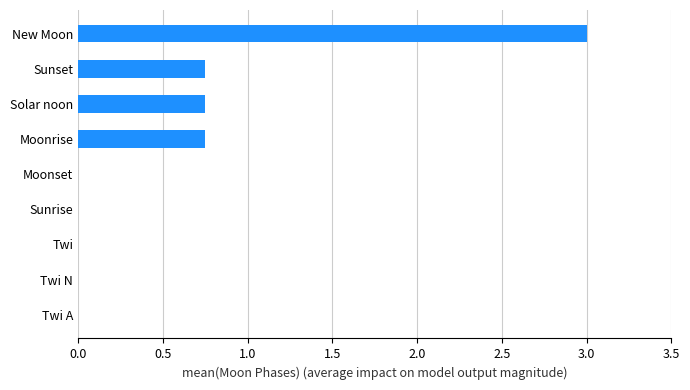

Which has a higher value, Moonrise or Twi N?

Moonrise